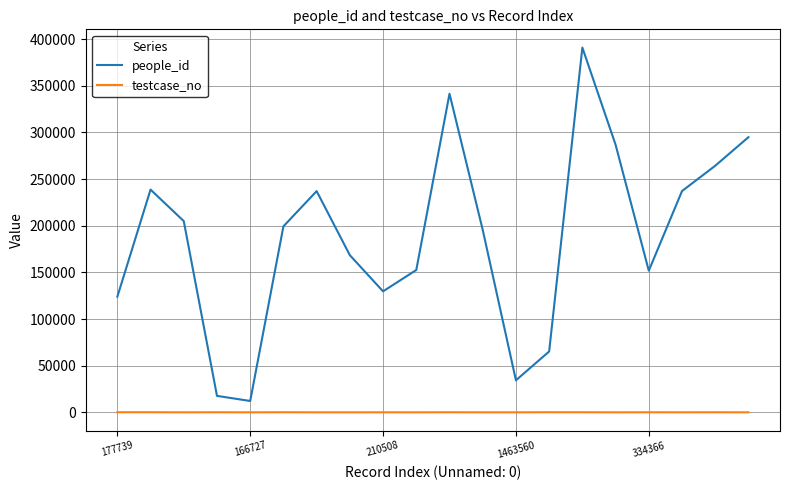

What is the highest value of the people_id series?

390971